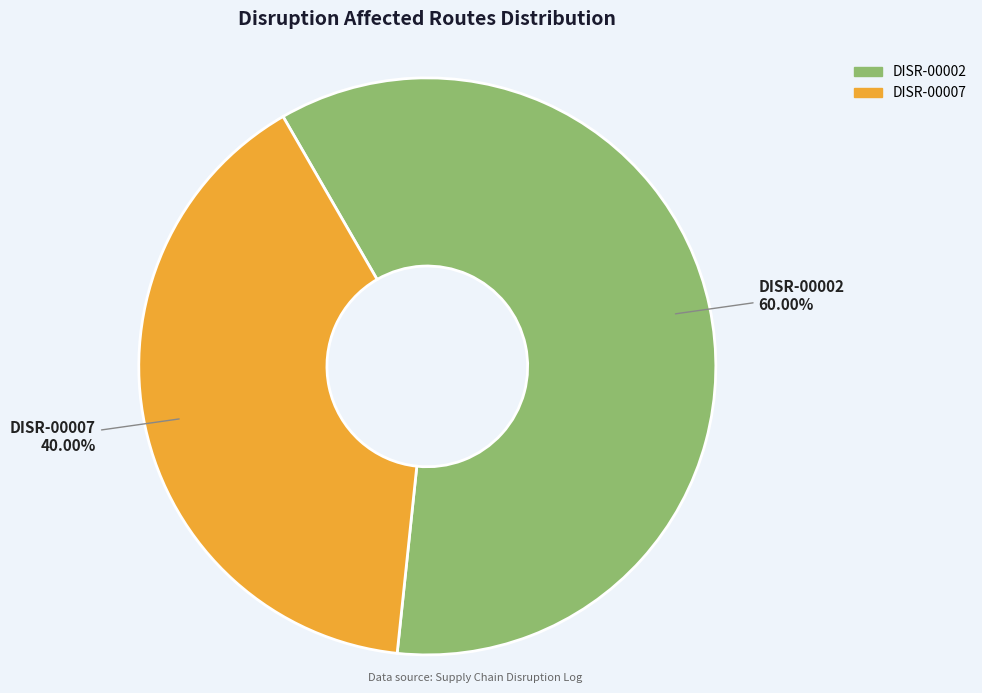

Combined, do DISR-00002 and DISR-00007 account for over 50%?

Yes